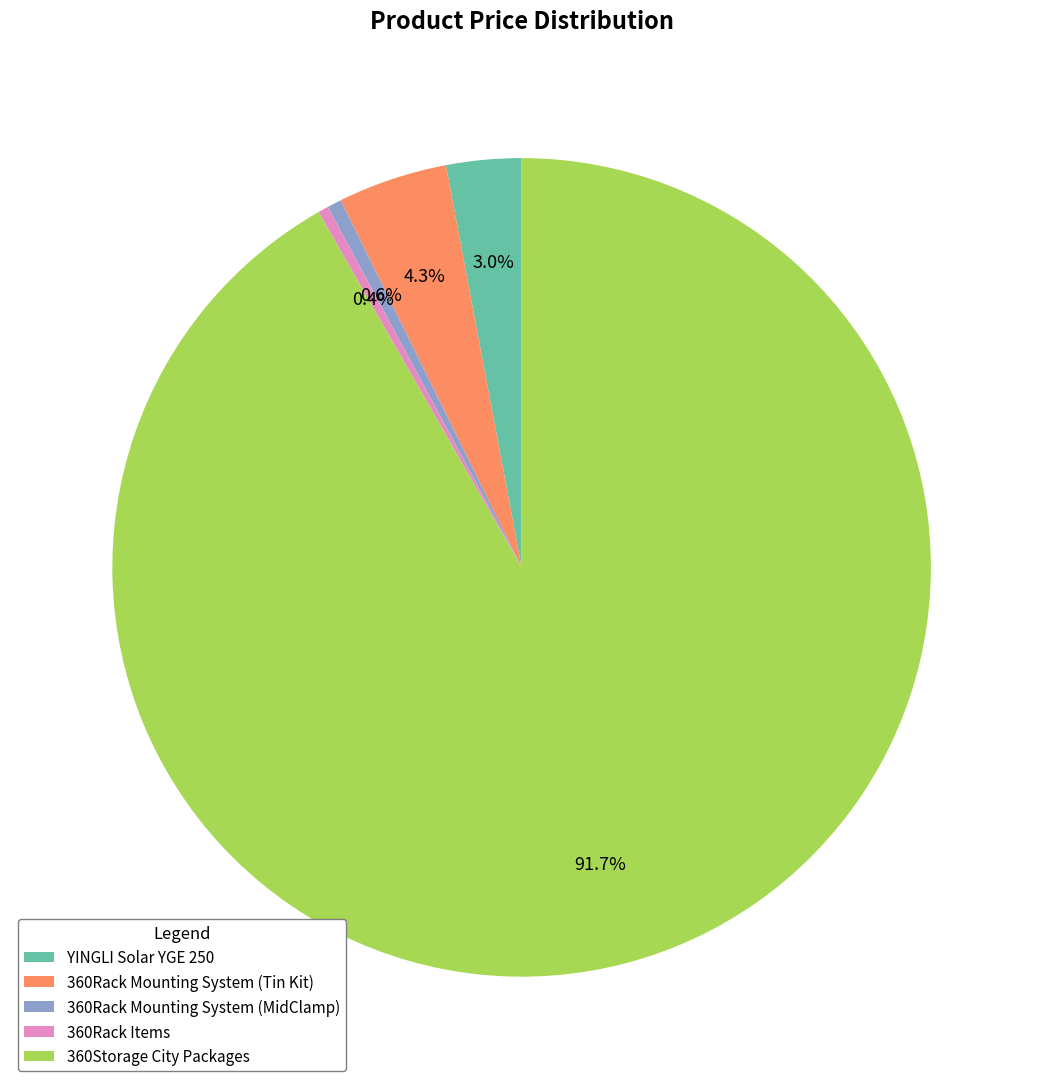

What is the ratio of the value at 360Rack Items to the value at 360Rack Mounting System (MidClamp)?

0.7